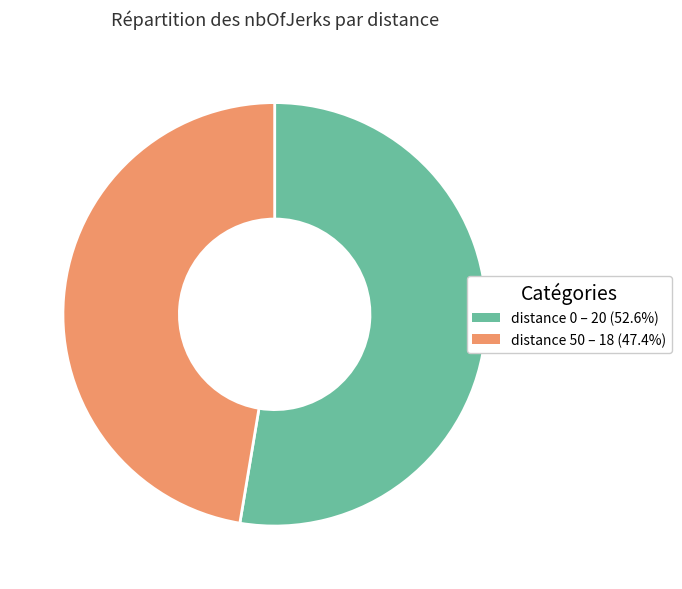

Is distance 0 – 20 (52.6%) the majority of the pie?

Yes